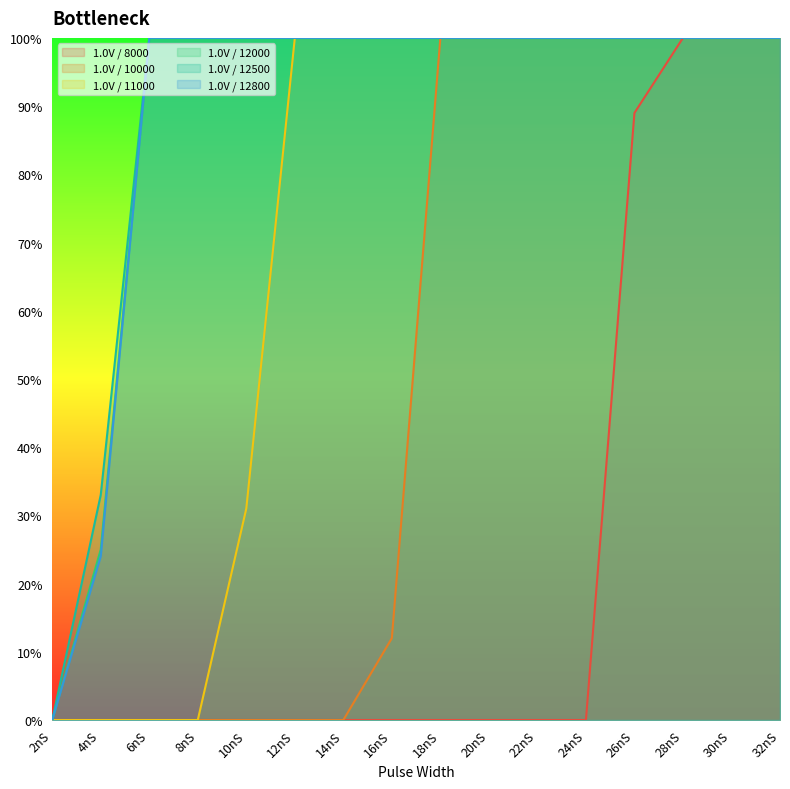

Reading left to right, transcribe all the data shown in this chart.

1.0V / 8000: 0	0	0	0	0	0	0	0	0	0	0	0	89	100	100	100
1.0V / 10000: 0	0	0	0	0	0	0	12	100	100	100	100	100	100	100	100
1.0V / 11000: 0	0	0	0	31	100	100	100	100	100	100	100	100	100	100	100
1.0V / 12000: 0	25	100	100	100	100	100	100	100	100	100	100	100	100	100	100
1.0V / 12500: 0	33	100	100	100	100	100	100	100	100	100	100	100	100	100	100
1.0V / 12800: 0	24	100	100	100	100	100	100	100	100	100	100	100	100	100	100